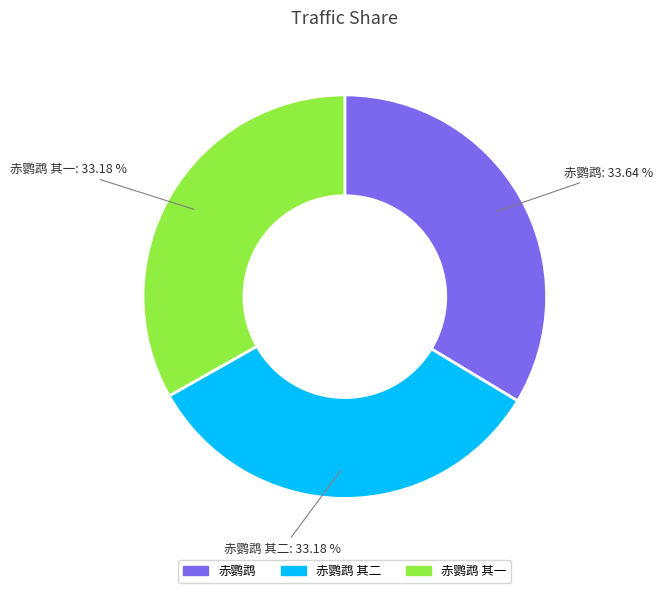

Does any single category account for the majority?

No